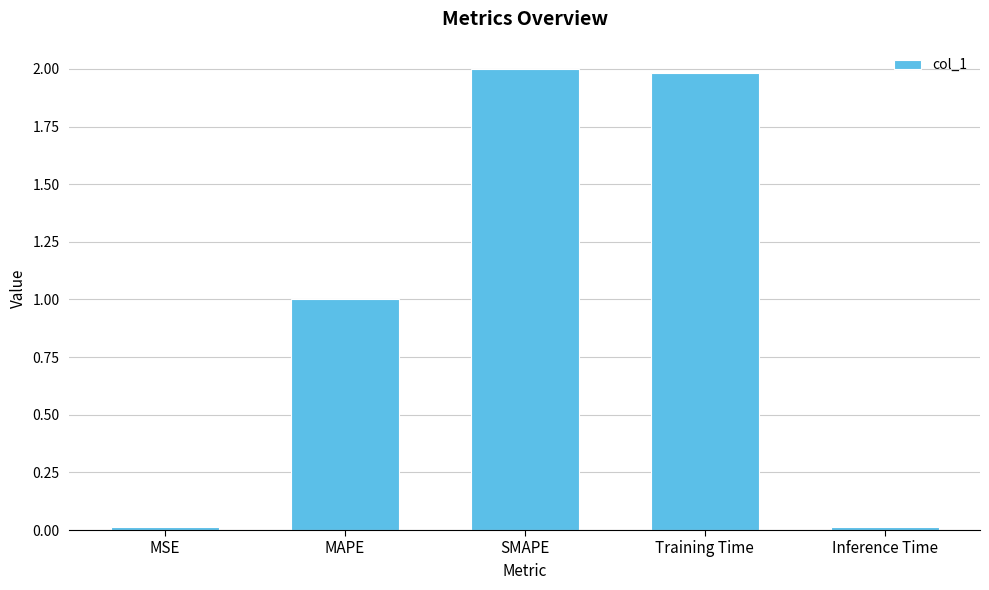

What is the label of the 2nd bar from the left?

MAPE